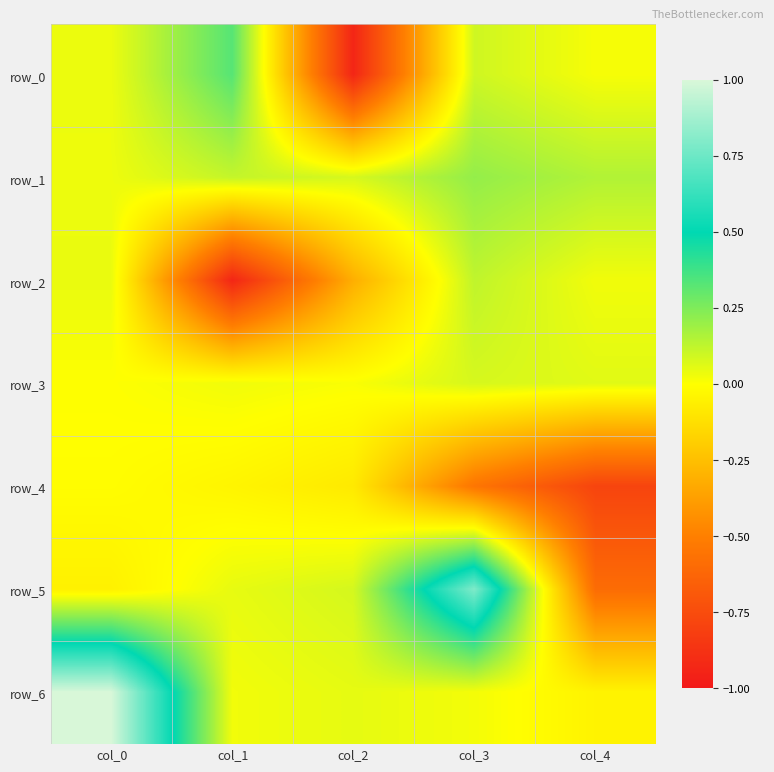

How many data points in row_5 are less than 0?

2